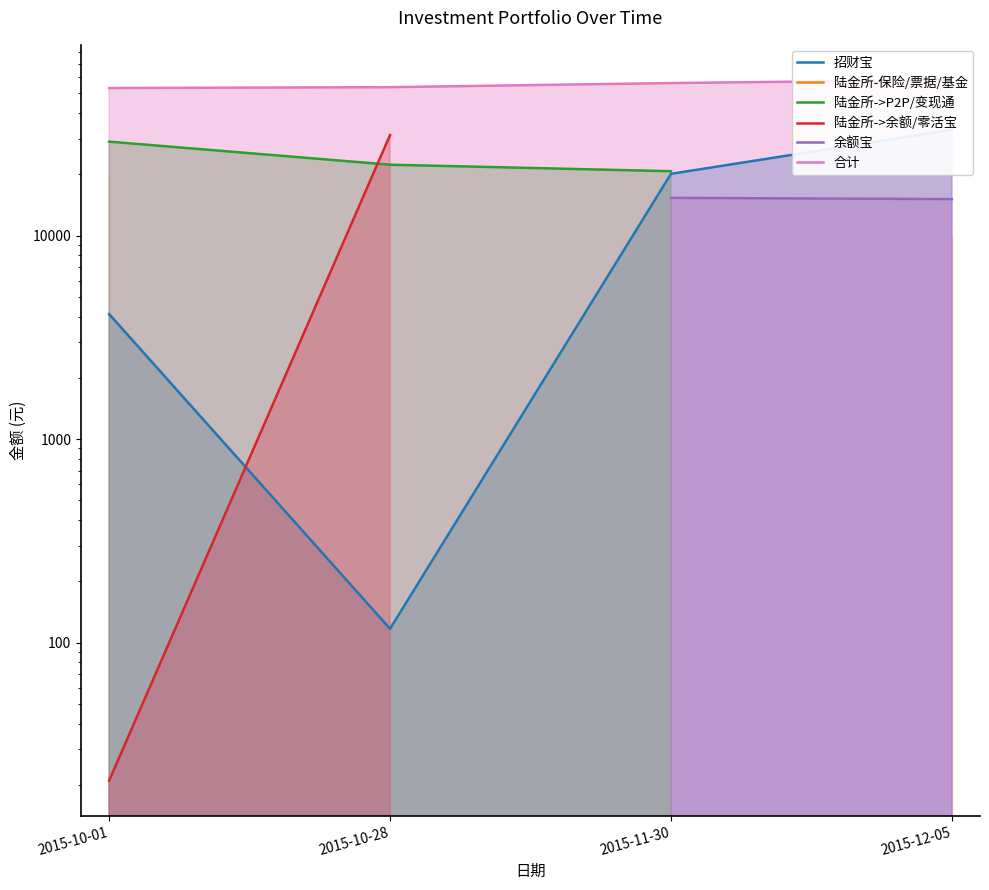

What is the label of the 4th point from the right?

2015-10-01